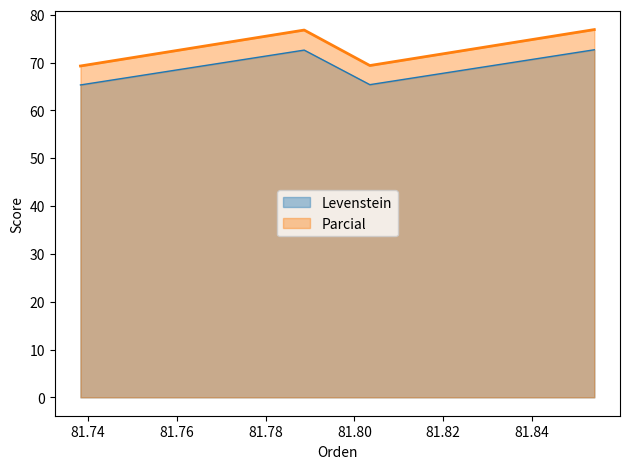

True or false: Parcial and Levenstein intersect in this chart.

False